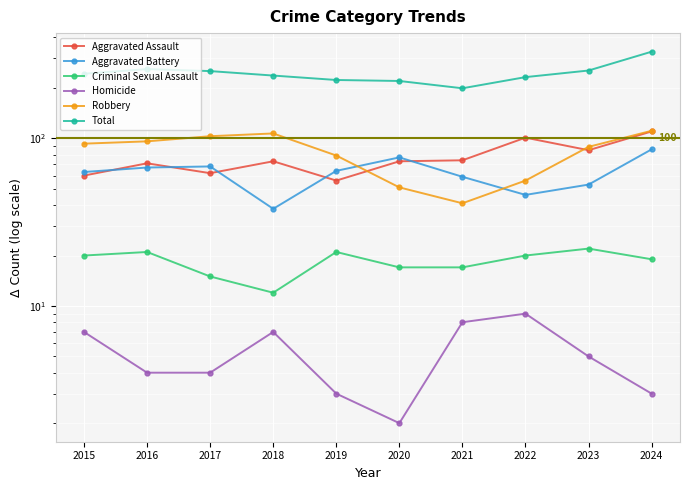

What is the value of the Criminal Sexual Assault point at the 7th from the left?

17